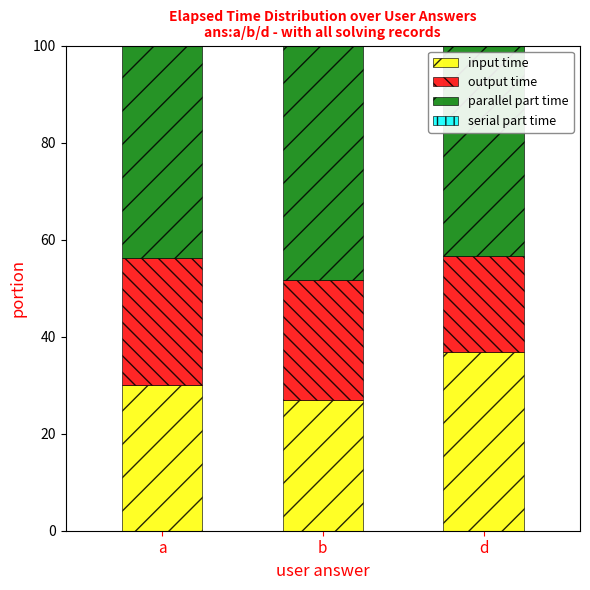

Which category has the highest value in the input time series?

d